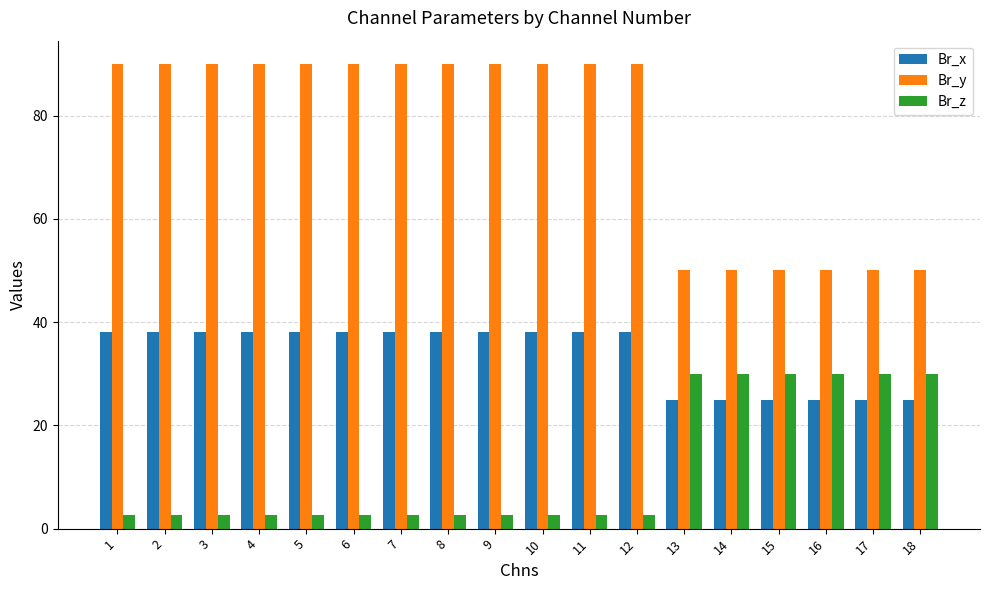

Count the Br_y values in the range 50 to 90.

18